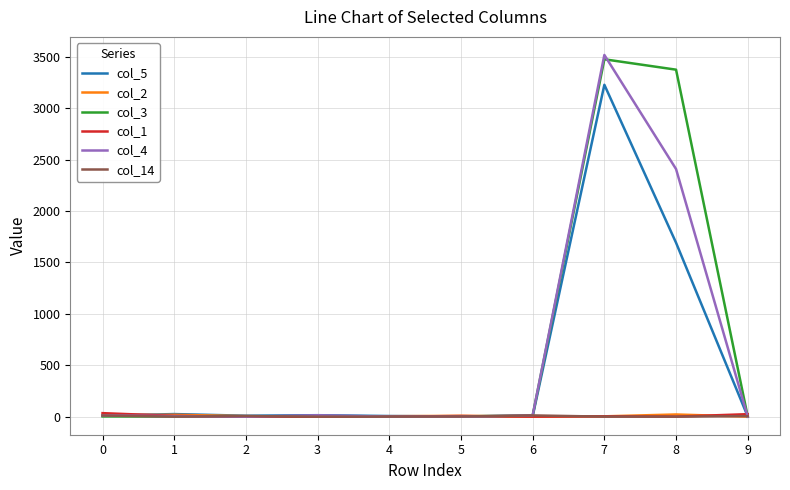

Which series has the widest spread of values?

col_4